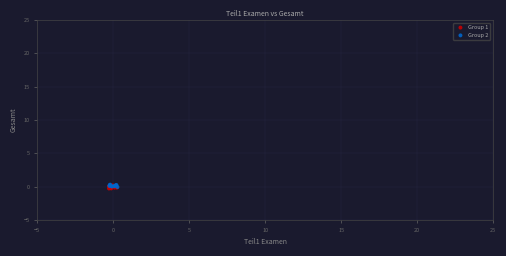

What are all the series names shown in the legend?

Group 1, Group 2